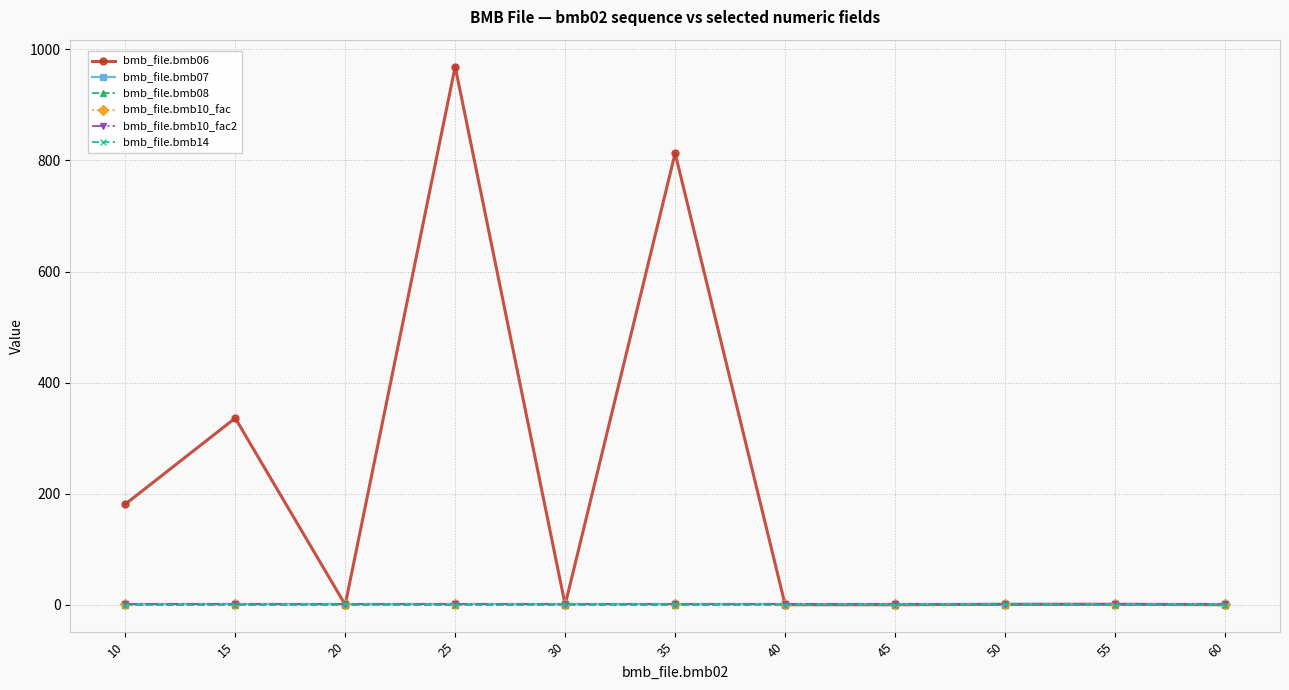

Is this an area chart (filled region under the line)?

No